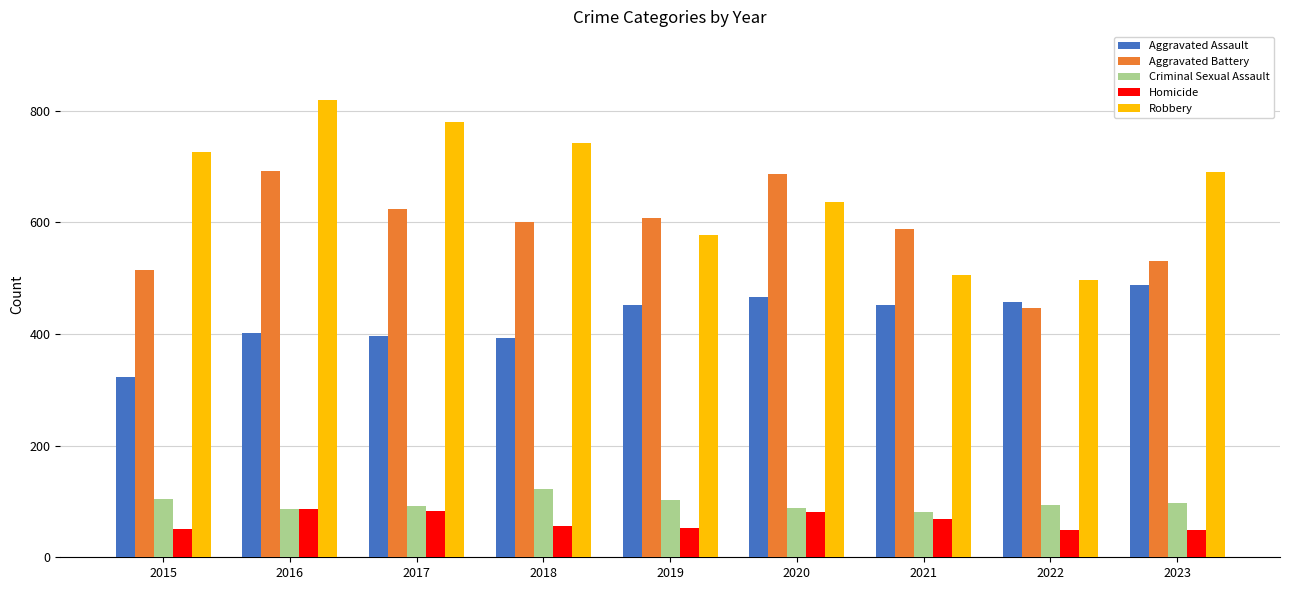

True or false: Aggravated Assault has a value of 524 at 2017.

False